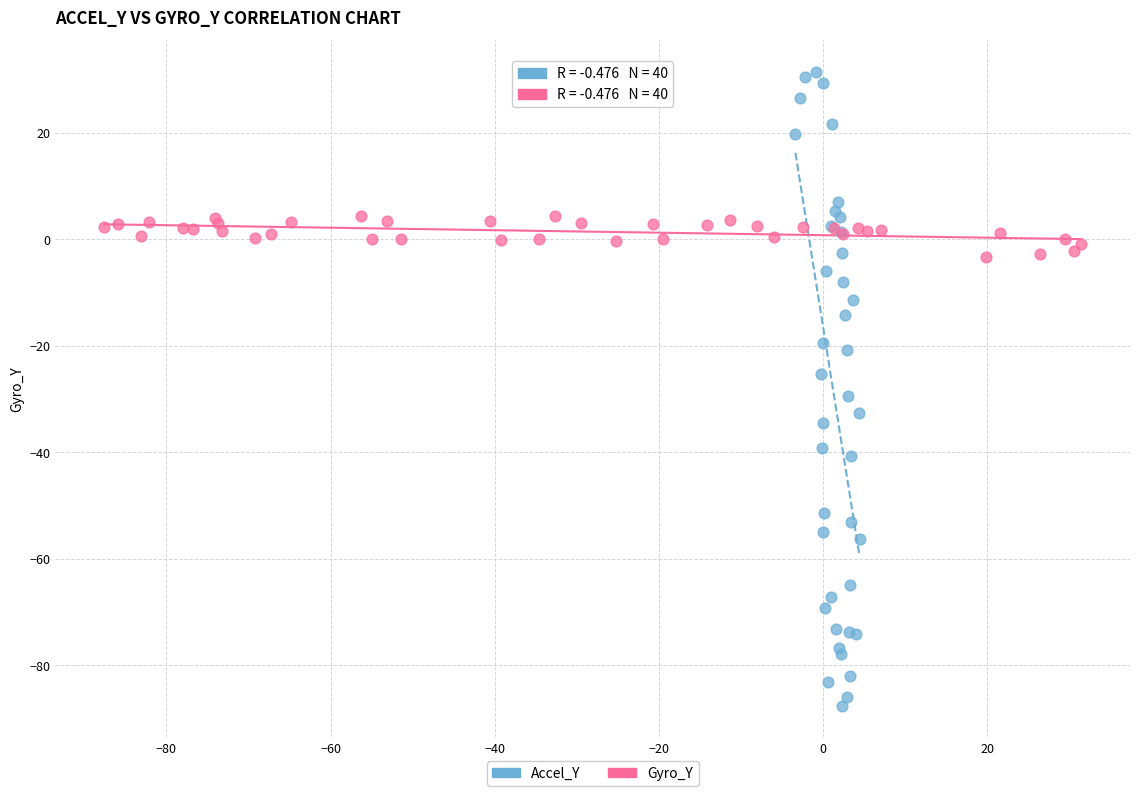

Which series contains the lowest Y value?

Accel_Y